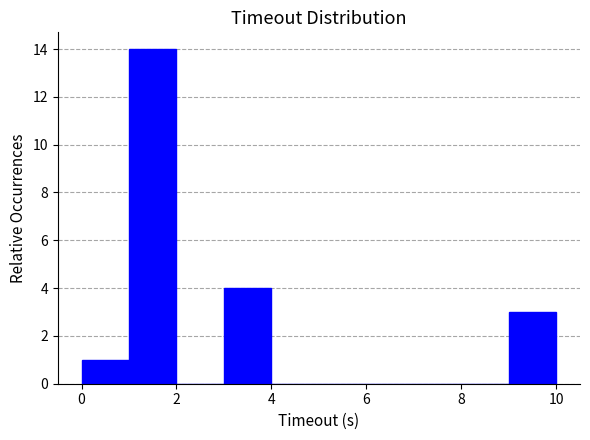

Reading left to right, list every bar in this chart as the range it spans on the x-axis followed by its height. The values are not printed on the chart, so give them approximately, as read against the axis.

0 to 1: 1
1 to 2: 14
2 to 3: 0
3 to 4: 4
4 to 5: 0
5 to 6: 0
6 to 7: 0
7 to 8: 0
8 to 9: 0
9 to 10: 3